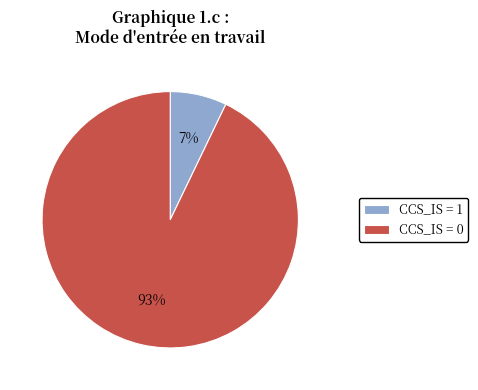

Which category has the biggest portion of the pie?

CCS_IS = 0